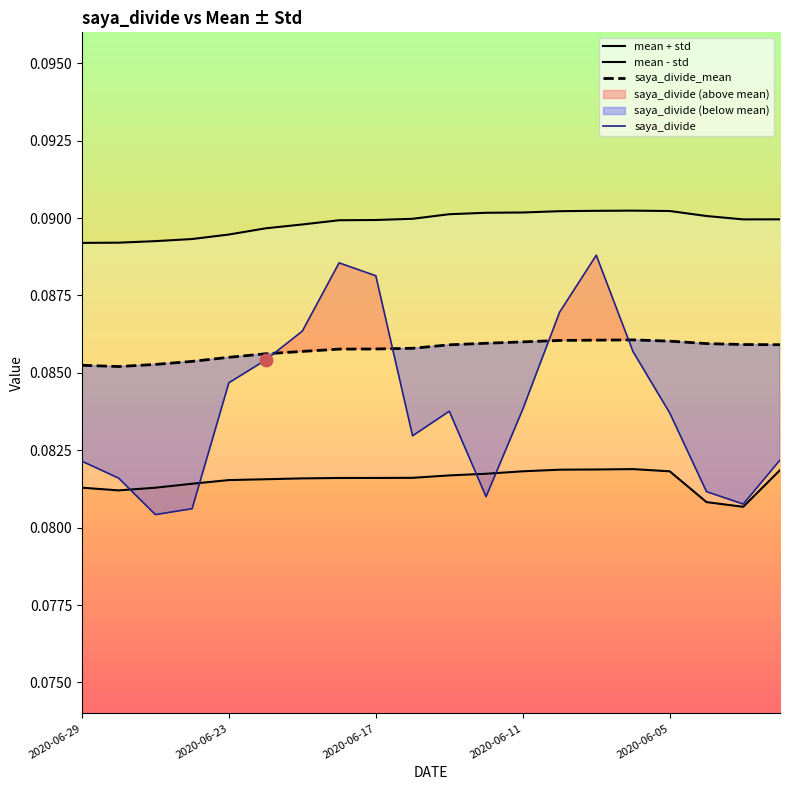

Which series has the largest Y range (max minus min)?

saya_divide